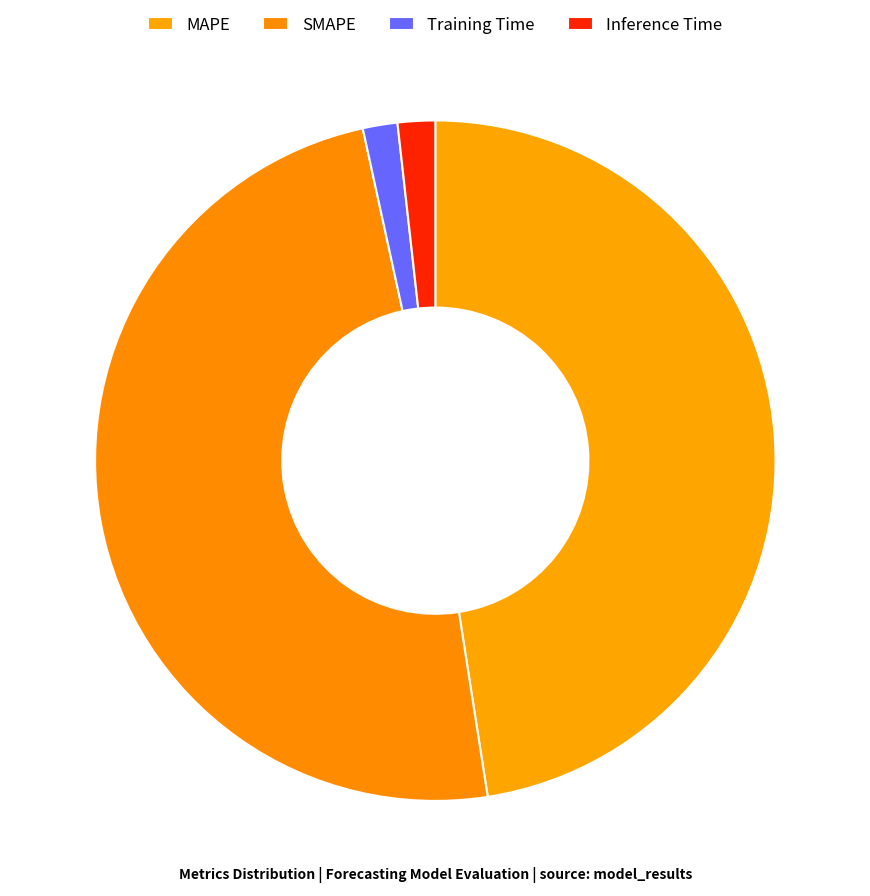

Rank the categories by value from highest to lowest.

SMAPE, MAPE, Inference Time, Training Time